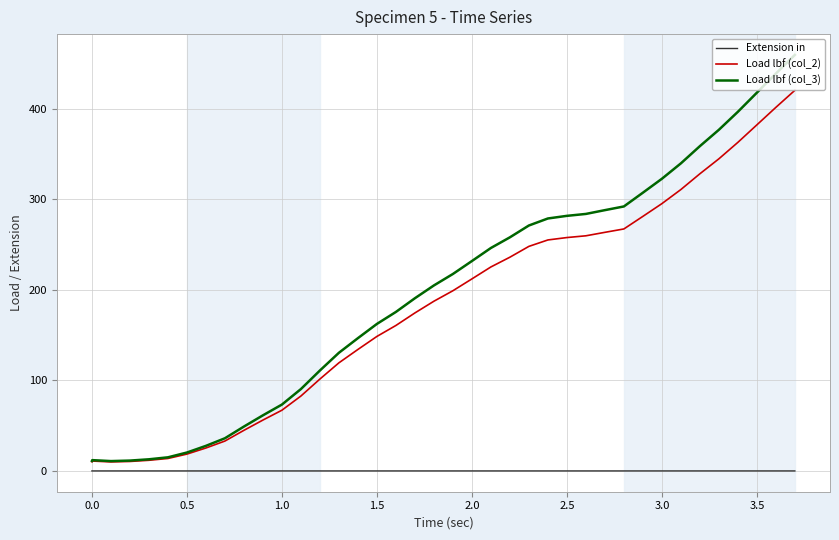

True or false: Extension in and Load lbf (col_3) intersect in this chart.

False